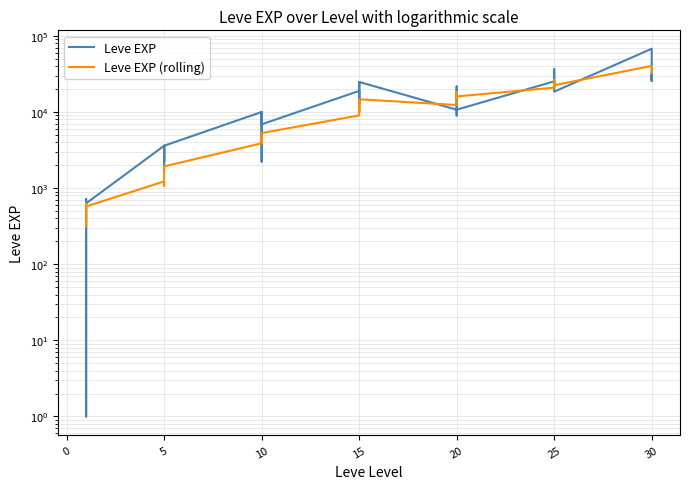

Reading right to left, transcribe all the data shown in this chart.

Leve EXP: 25900	31330	25900	67730	18490	36390	25250	21830	25250	25250	10710	8990	21600	18290	12960	10710	24790	13040	10100	24790	13040	18910	6880	9990	2230	7880	7880	9990	3600	1980	3600	3040	2230	3600	630	630	720	450	1	630
Leve EXP (rolling): 32930	34364	35268	40288	22478	26220	22050	21018	21378	20877	16002	15744	18234	17538	12768	12344	14678	11218	10418	13386	9036	9012	5280	5082	3936	4678	4376	3879	1926	1704	1786	1406	1076	1224	574	486	451	361	316	630